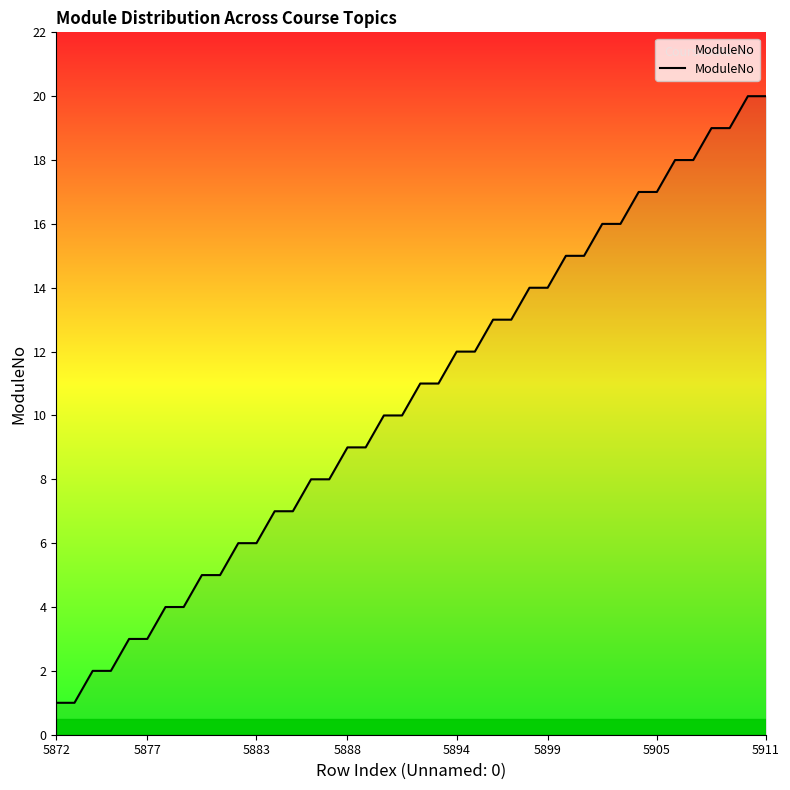

What is the greatest value displayed?

20